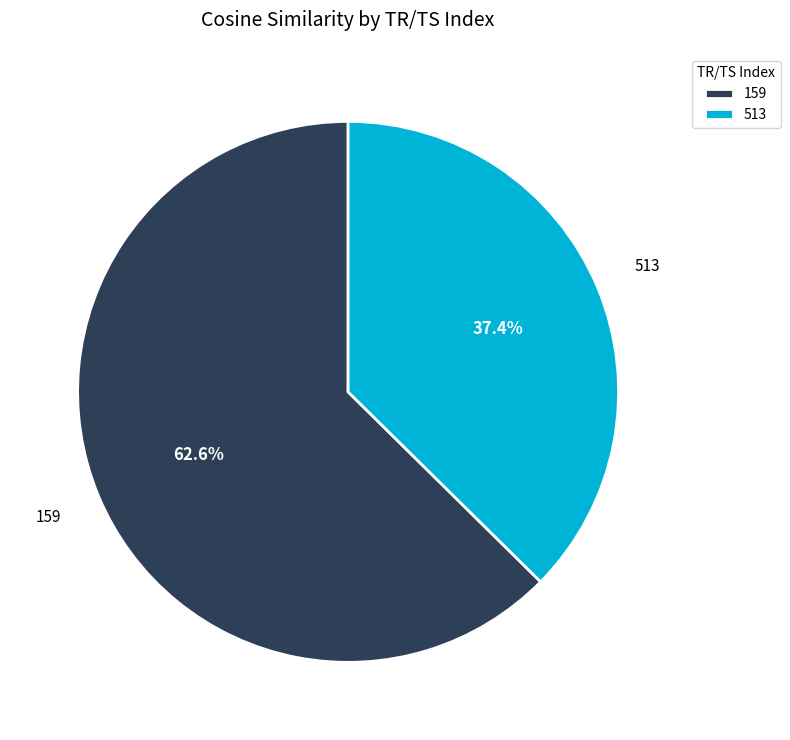

The 159 slice represents 63% of the pie. True or false?

True